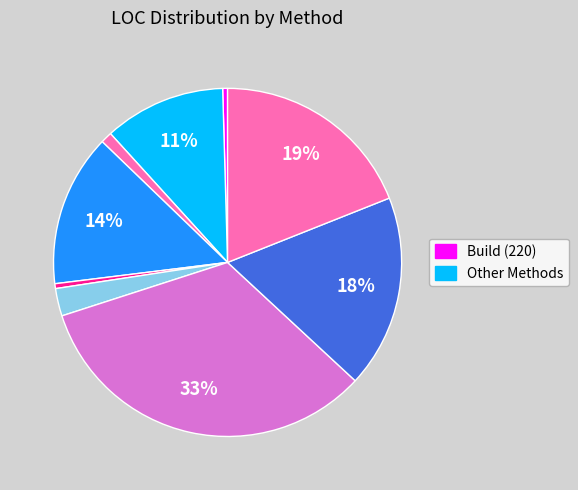

How many segments does this pie chart have?

9